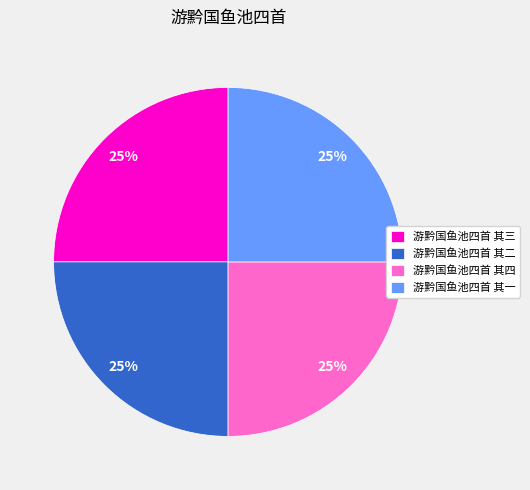

What is the ratio of the value at 游黔国鱼池四首 其四 to the value at 游黔国鱼池四首 其二?

1.0